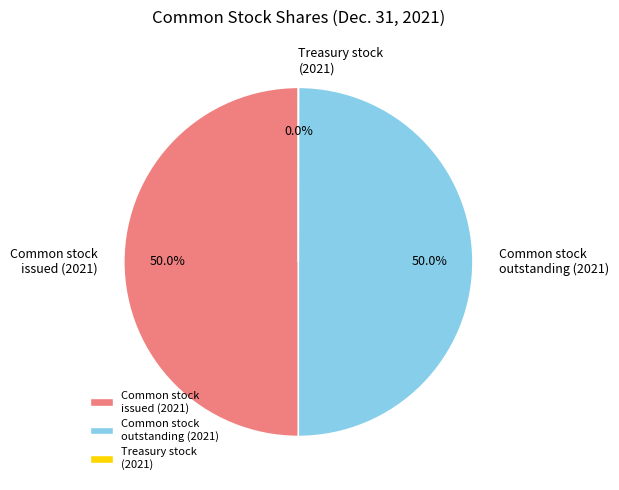

What portion of the pie excludes Common stock issued (2021)?

50.0%